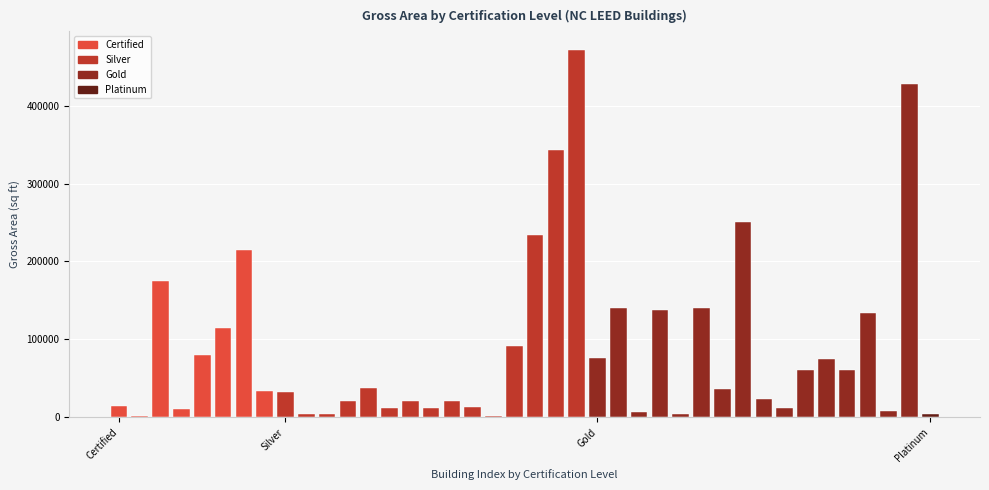

Rank the categories by value from highest to lowest.

Silver, Gold, Silver, Gold, Silver, Certified, Certified, Gold, Gold, Gold, Gold, Certified, Silver, Certified, Gold, Gold, Gold, Gold, Silver, Gold, Certified, Silver, Gold, Silver, Silver, Silver, Certified, Silver, Silver, Gold, Silver, Certified, Gold, Gold, Platinum, Silver, Silver, Gold, Certified, Silver